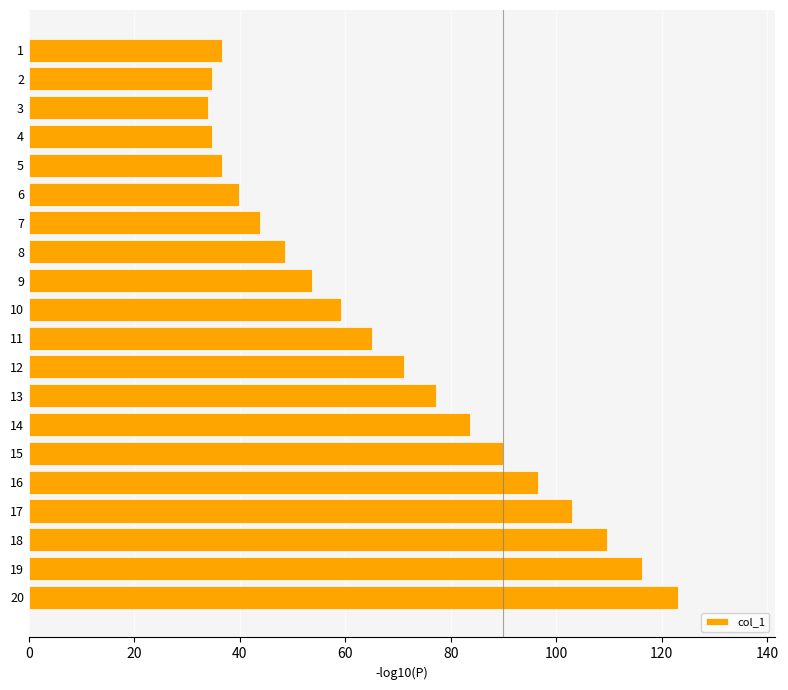

The chart shows a value of 58.7 at 3. True or false?

False